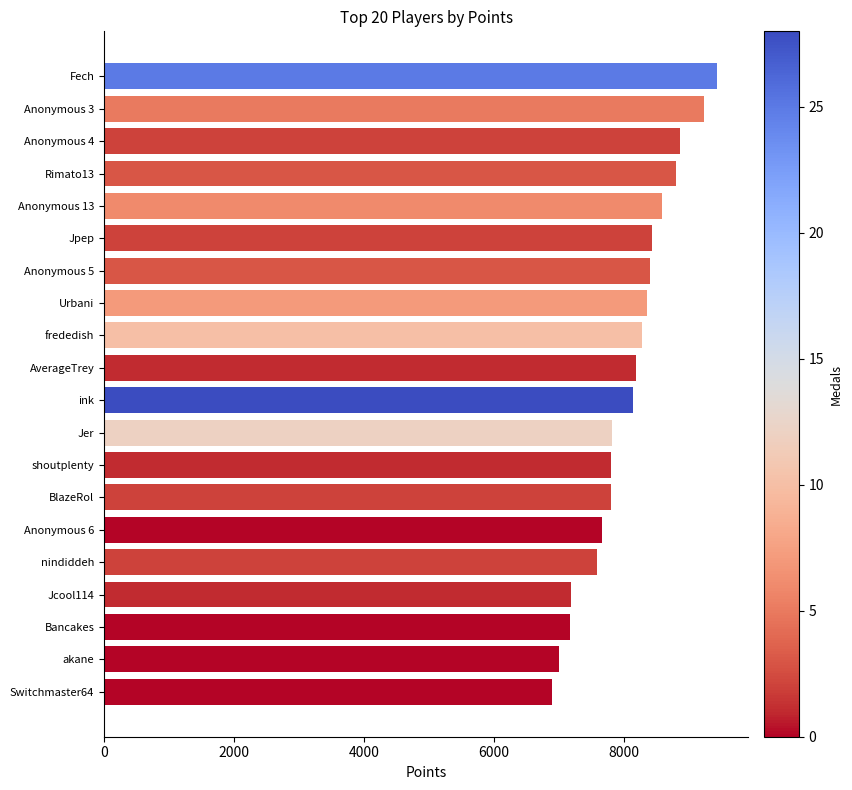

What is the label of the 1st bar from the bottom?

Switchmaster64